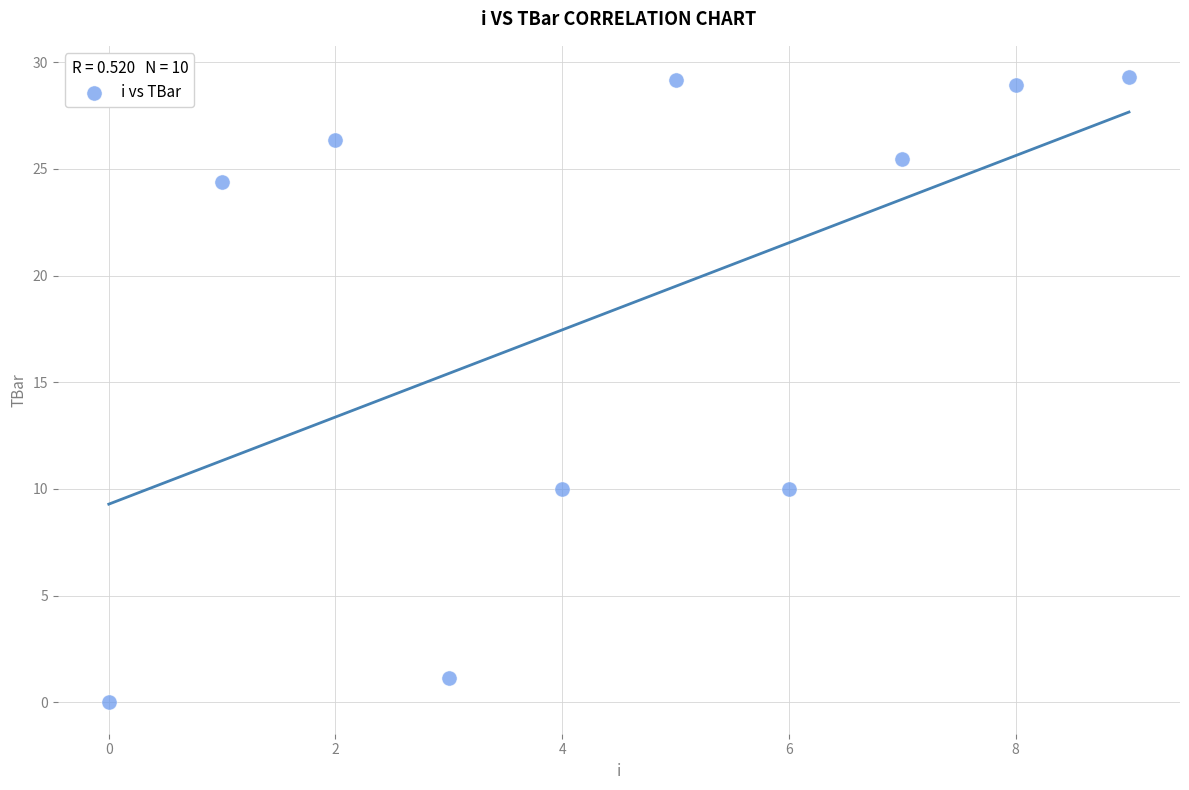

What is the range of Y values (max minus min)?

29.3